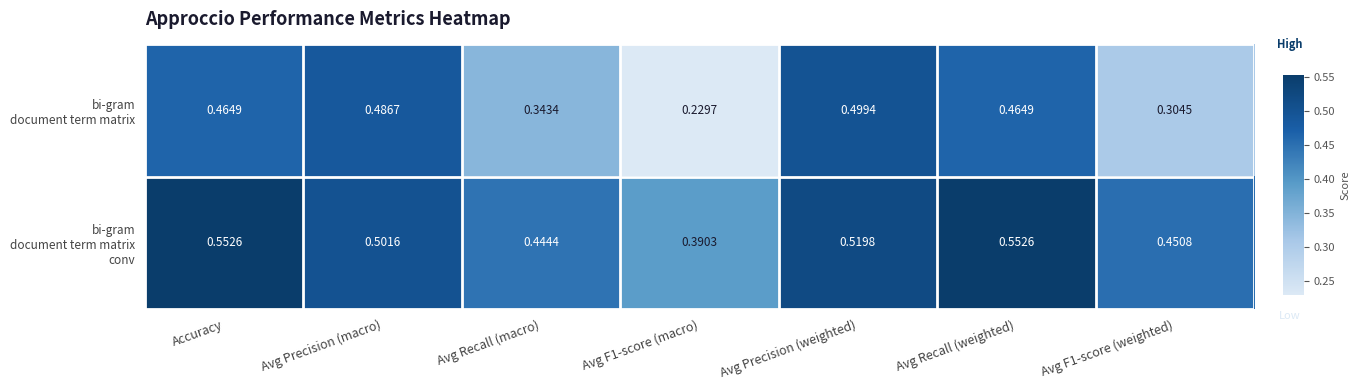

At which category is the sum across all series the highest?

Avg Precision (weighted)